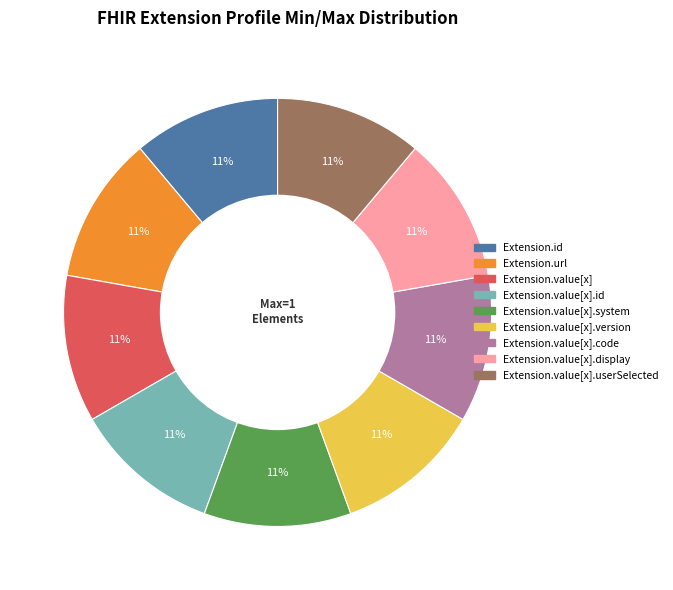

Is there any slice that represents more than half of the pie?

No